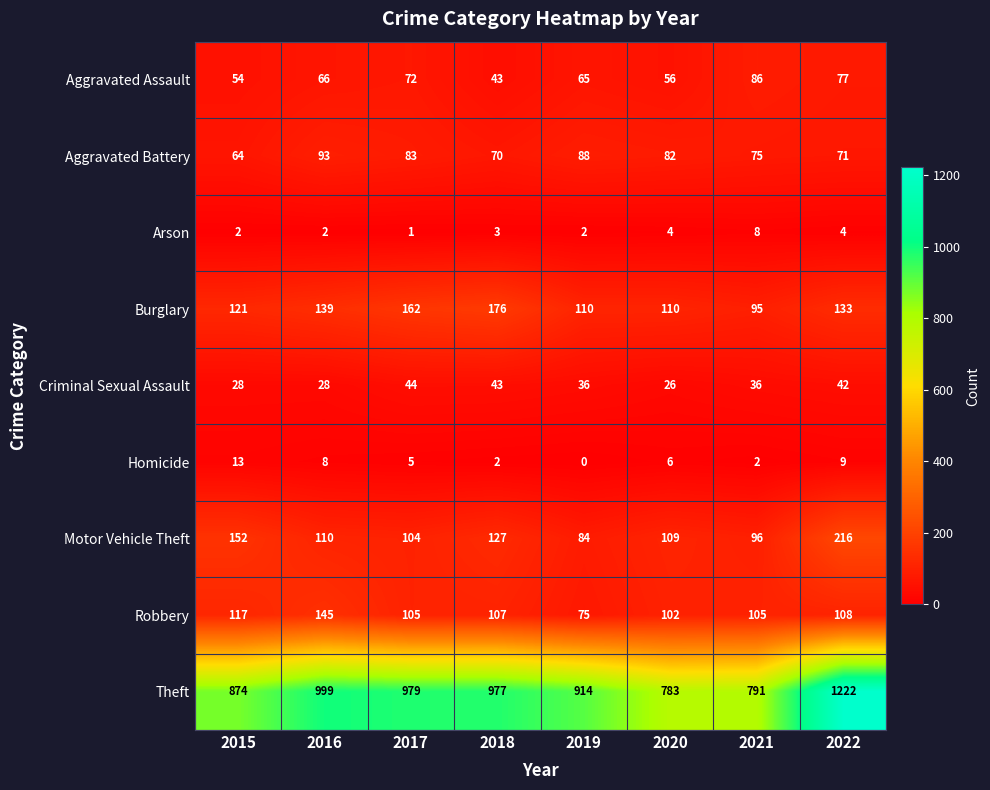

What is the spread (max minus min) of values at 2020?

779